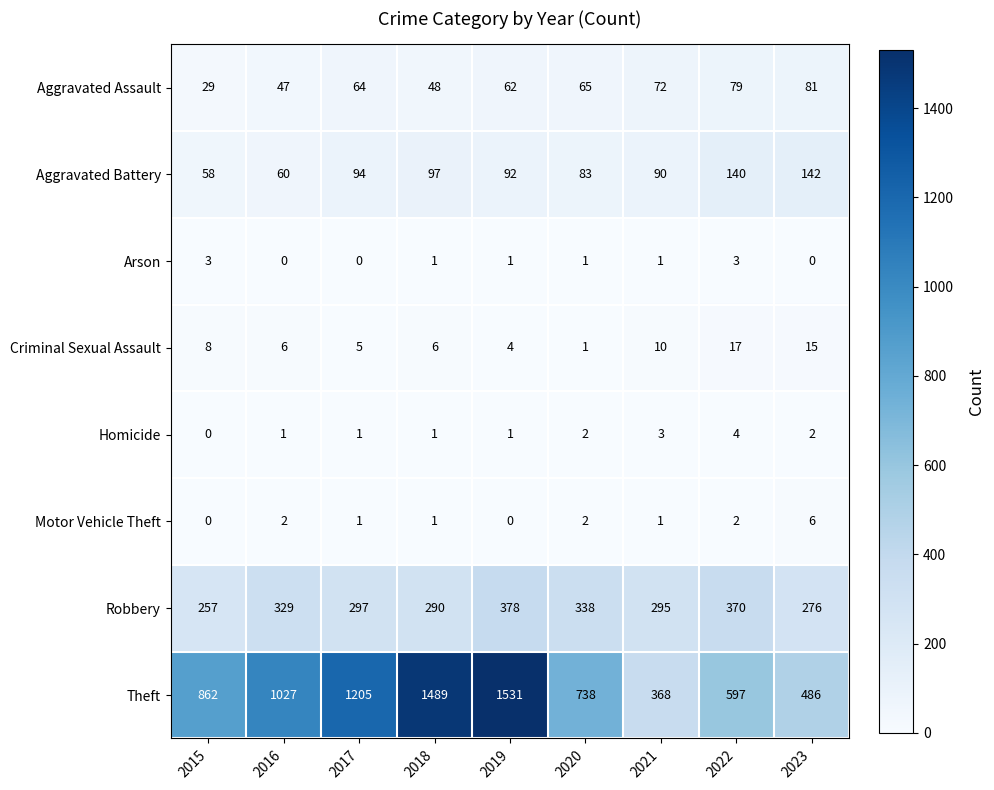

What is the highest value of the Criminal Sexual Assault series?

17